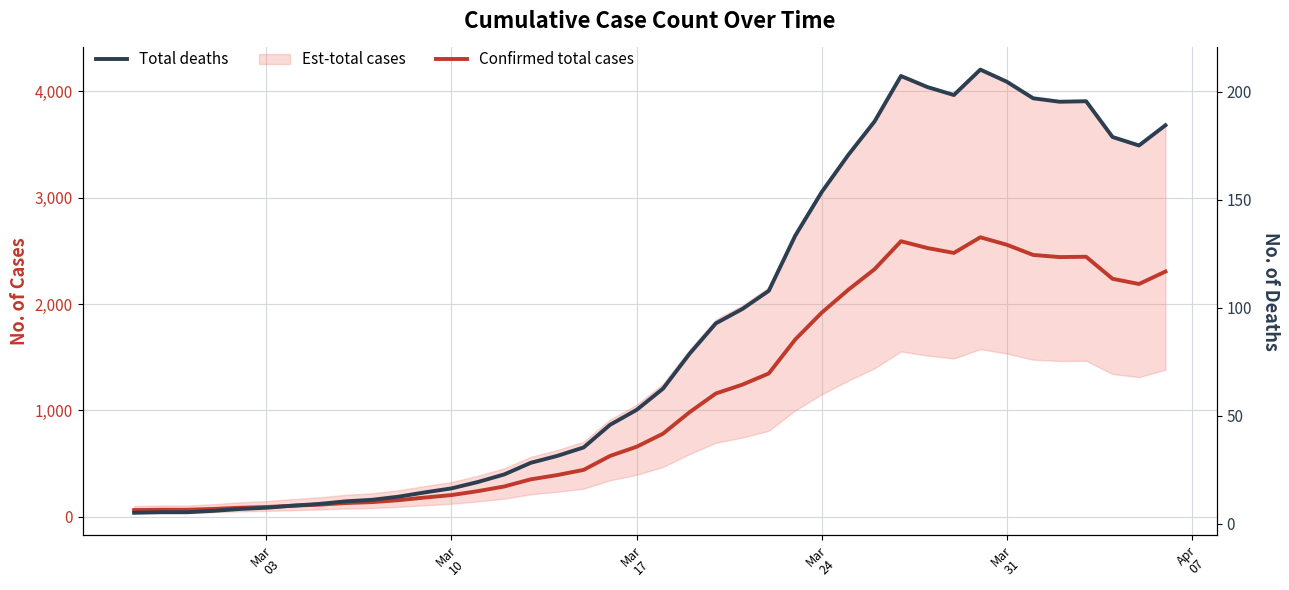

Is this an area chart (filled region under the line)?

No